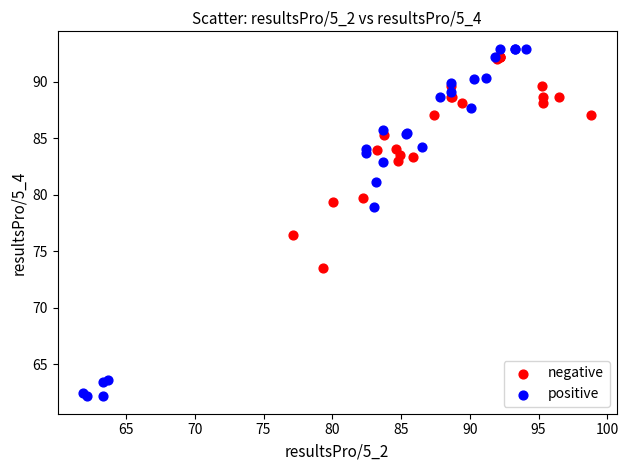

Which series contains the lowest Y value?

positive